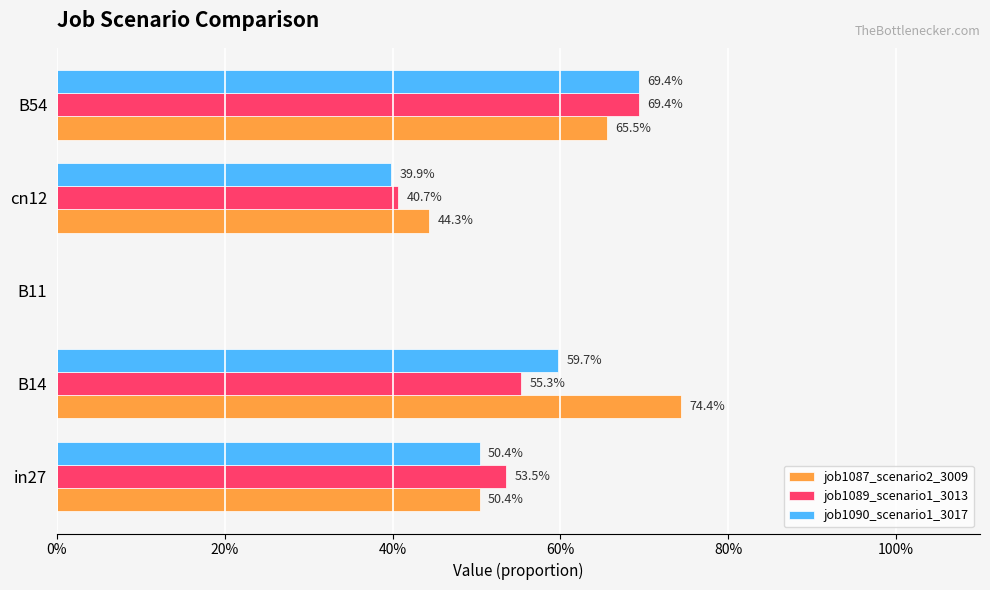

What is the value of the job1090_scenario1_3017 bar at the 4th from the left?

0.4